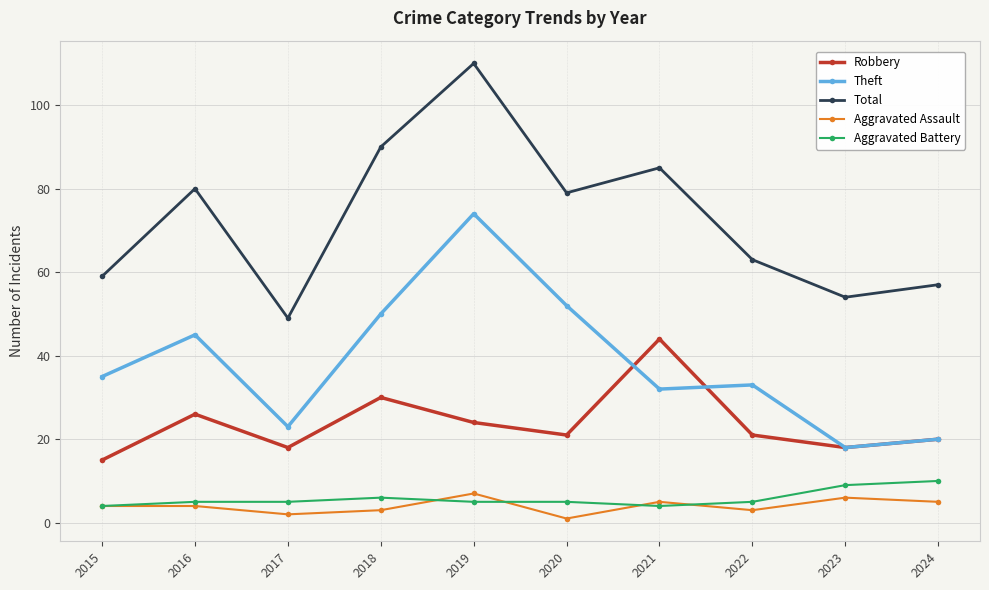

True or false: Aggravated Battery has a value of 9 at 2020.

False